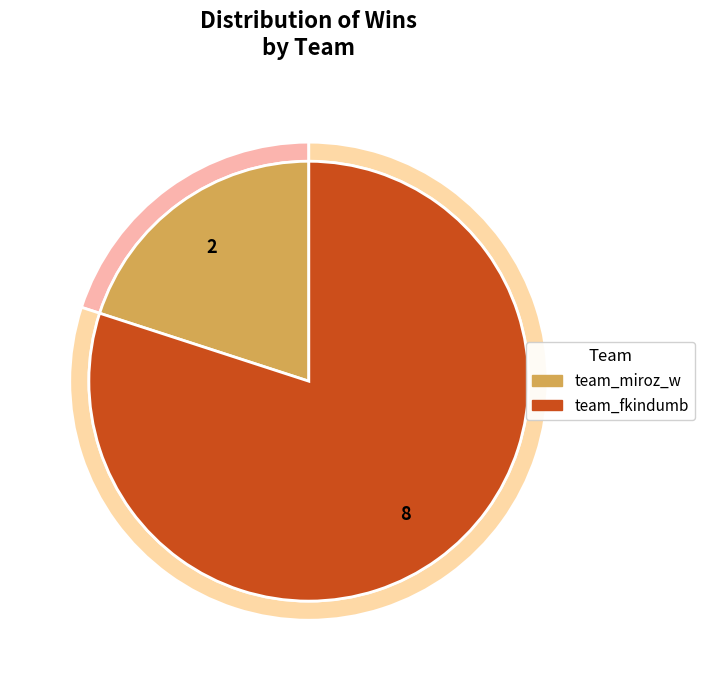

Rank the categories by value from highest to lowest.

team_fkindumb, team_miroz_w